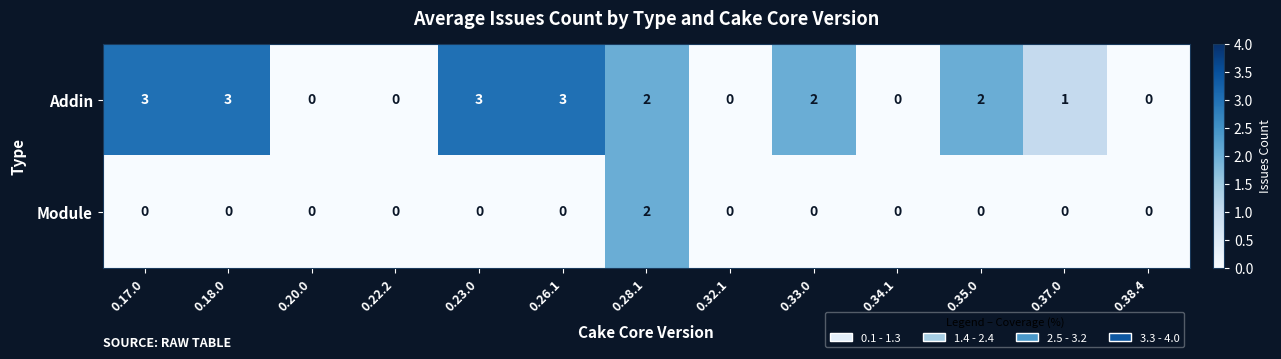

Is it true that Addin equals 3 at 0.26.1?

True